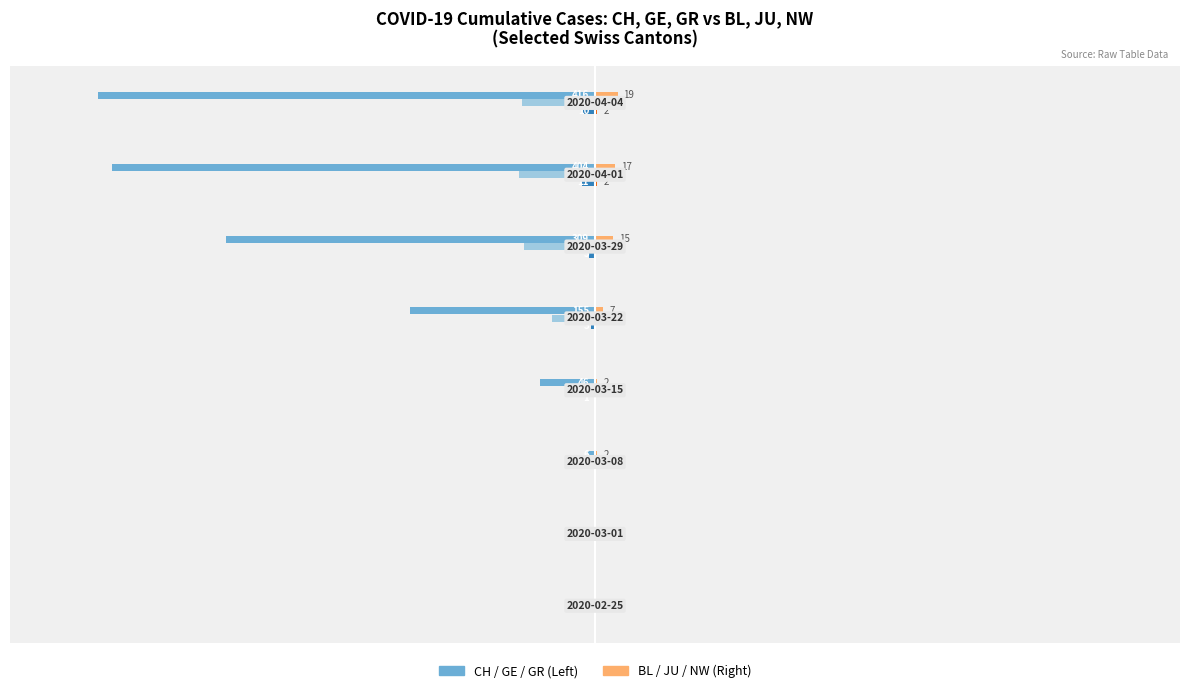

Count the number of categories in the chart.

8